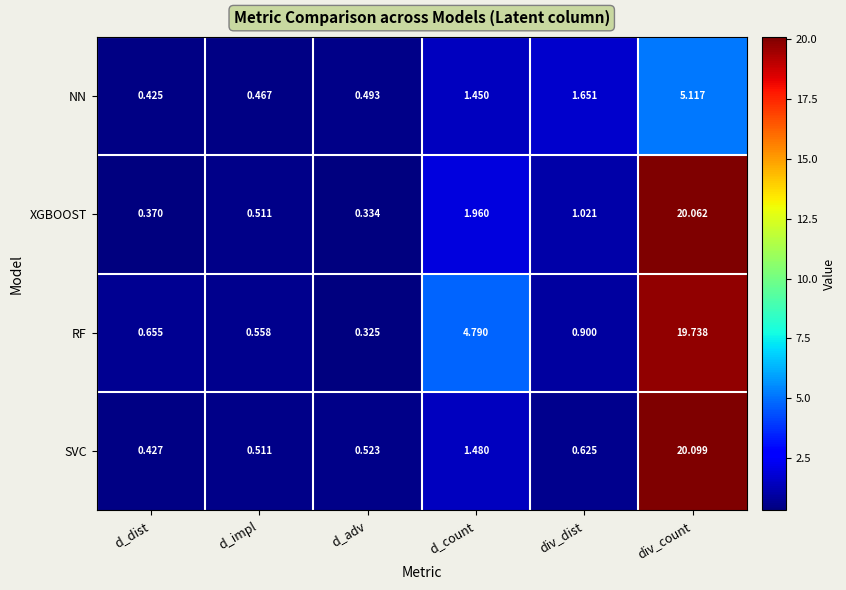

Which series has the largest total across all categories?

RF